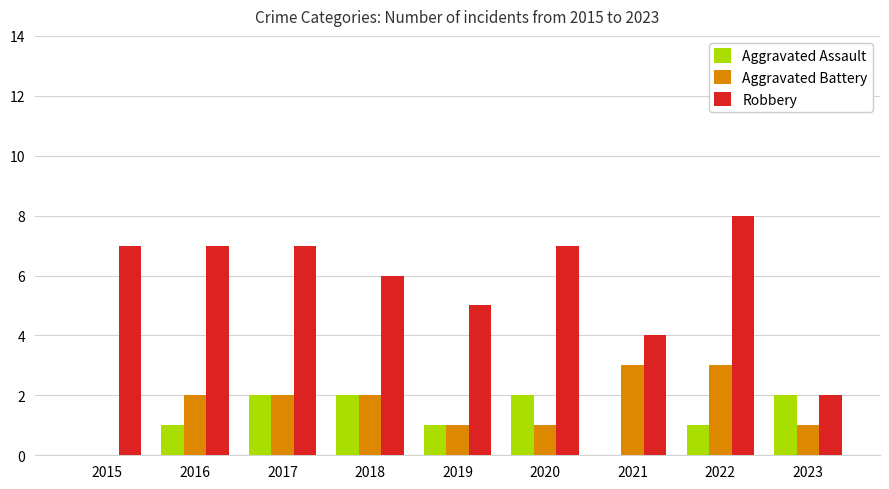

At which category does the chart reach its peak across all series?

2022